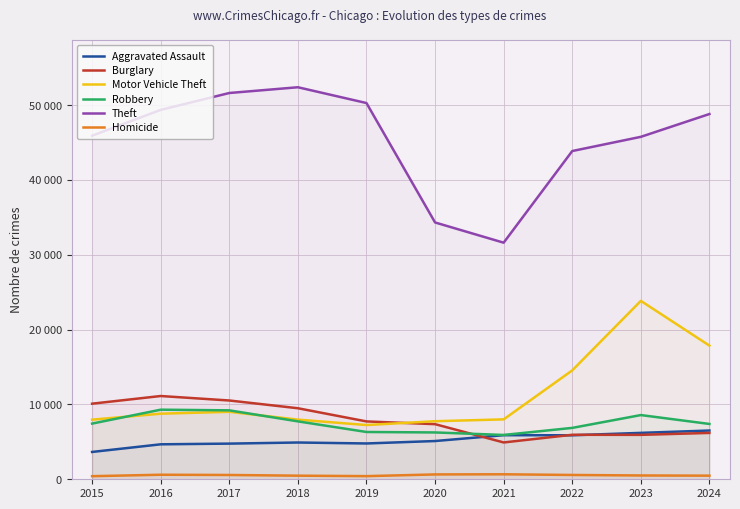

Which series has the largest total across all categories?

Theft